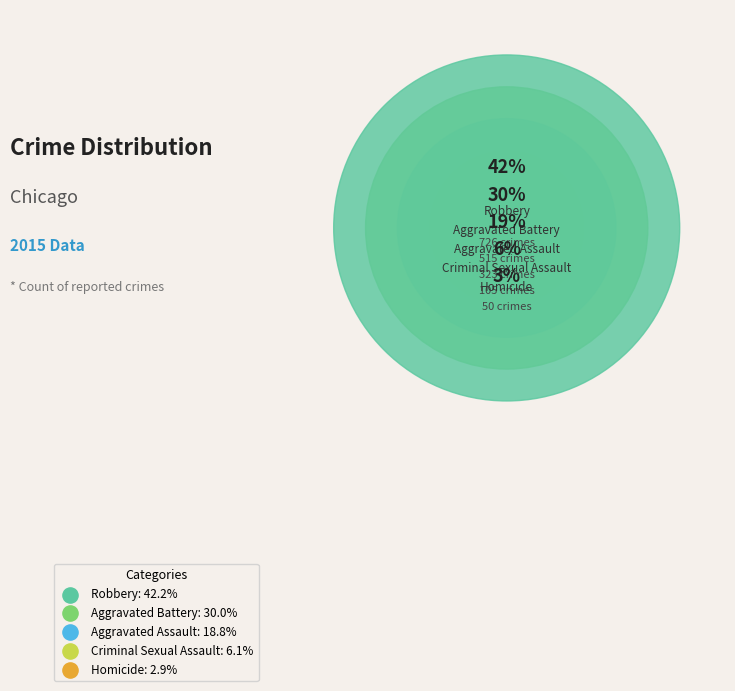

What is the change in value from Aggravated Battery to Homicide?

-465